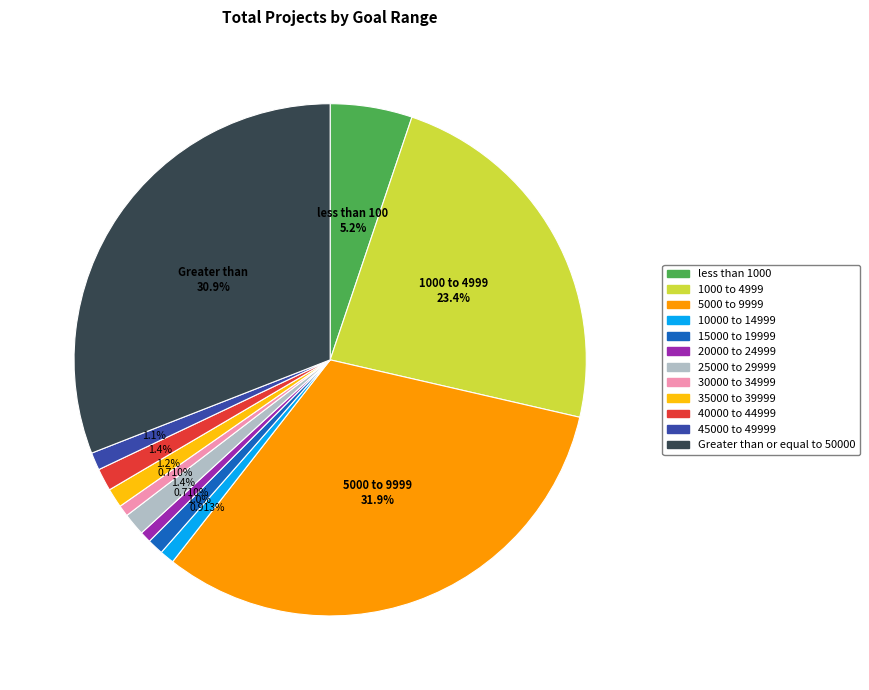

What percentage is NOT represented by 30000 to 34999?

99.3%